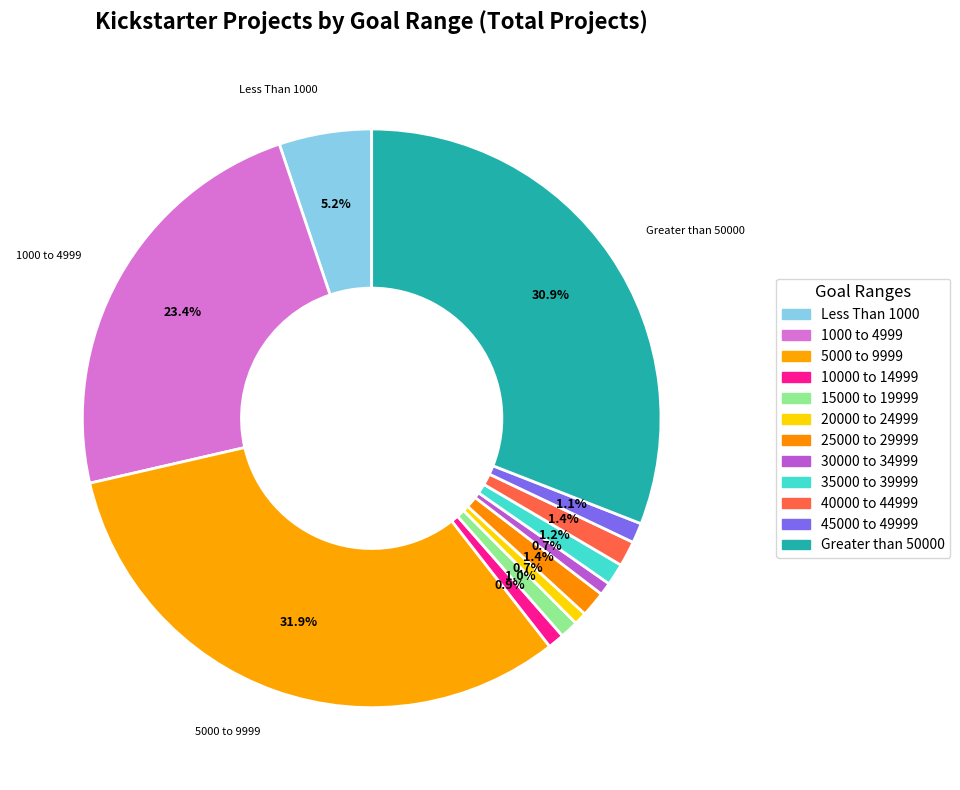

Does 1000 to 4999 account for over 50% of the chart?

No